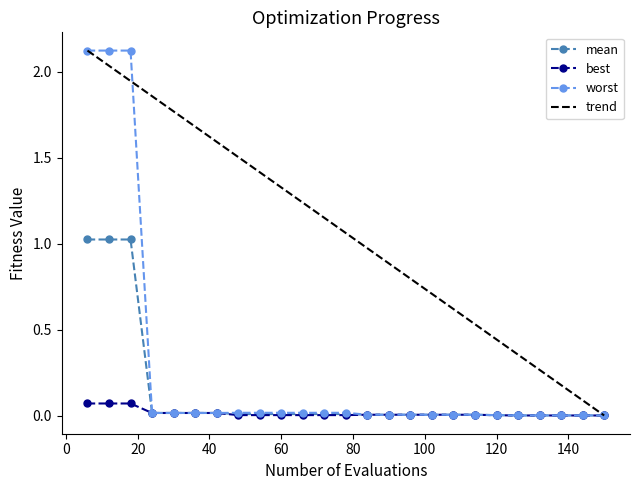

The mean series shows 0.0 at 60. True or false?

True